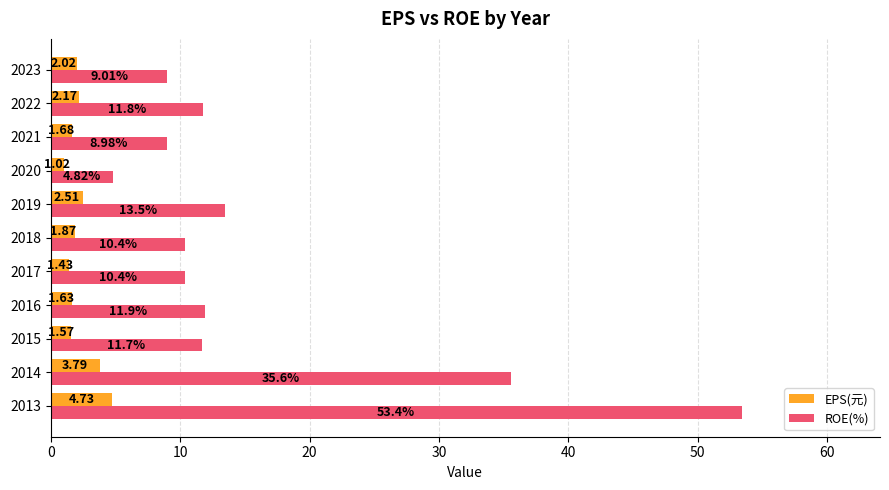

Which series has the largest range (max minus min)?

ROE(%)